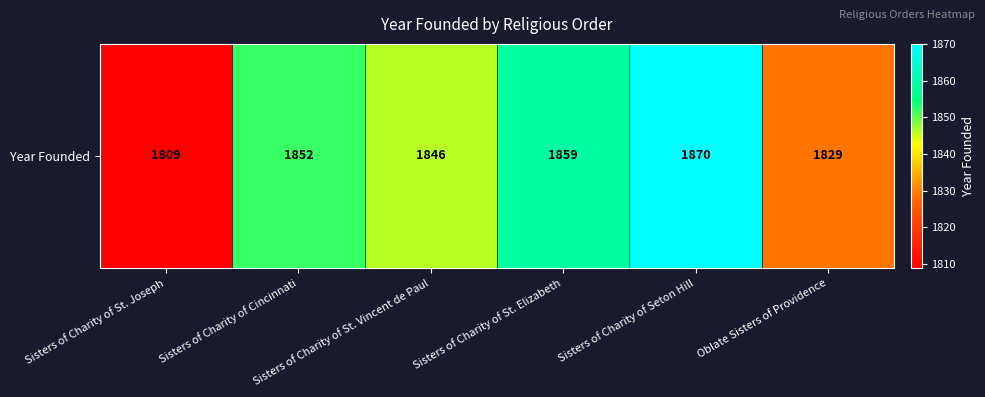

What is the maximum value shown in the chart?

1870